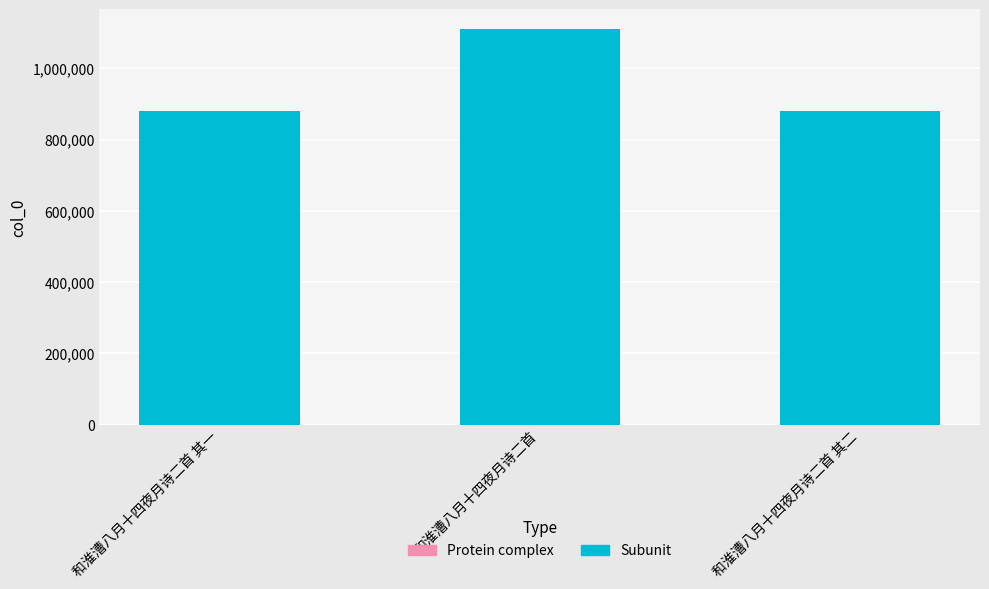

Which label corresponds to the largest value in the chart?

和淮漕八月十四夜月诗二首